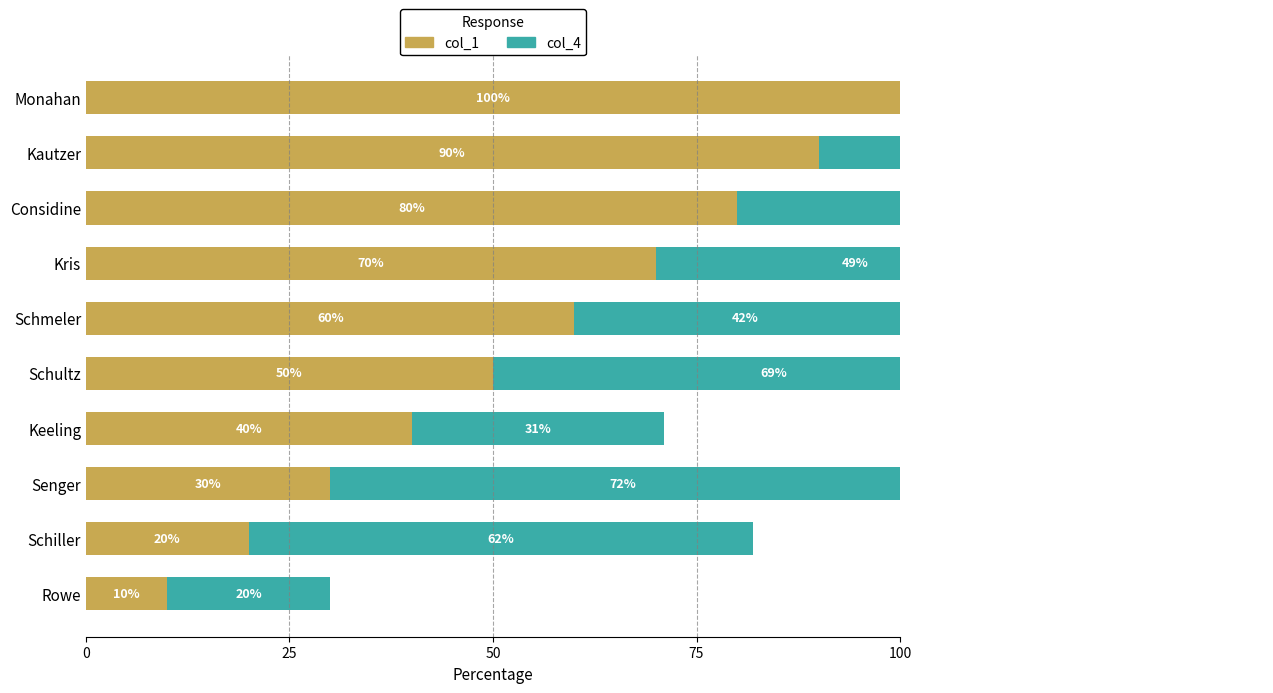

How many distinct data groups are displayed?

2